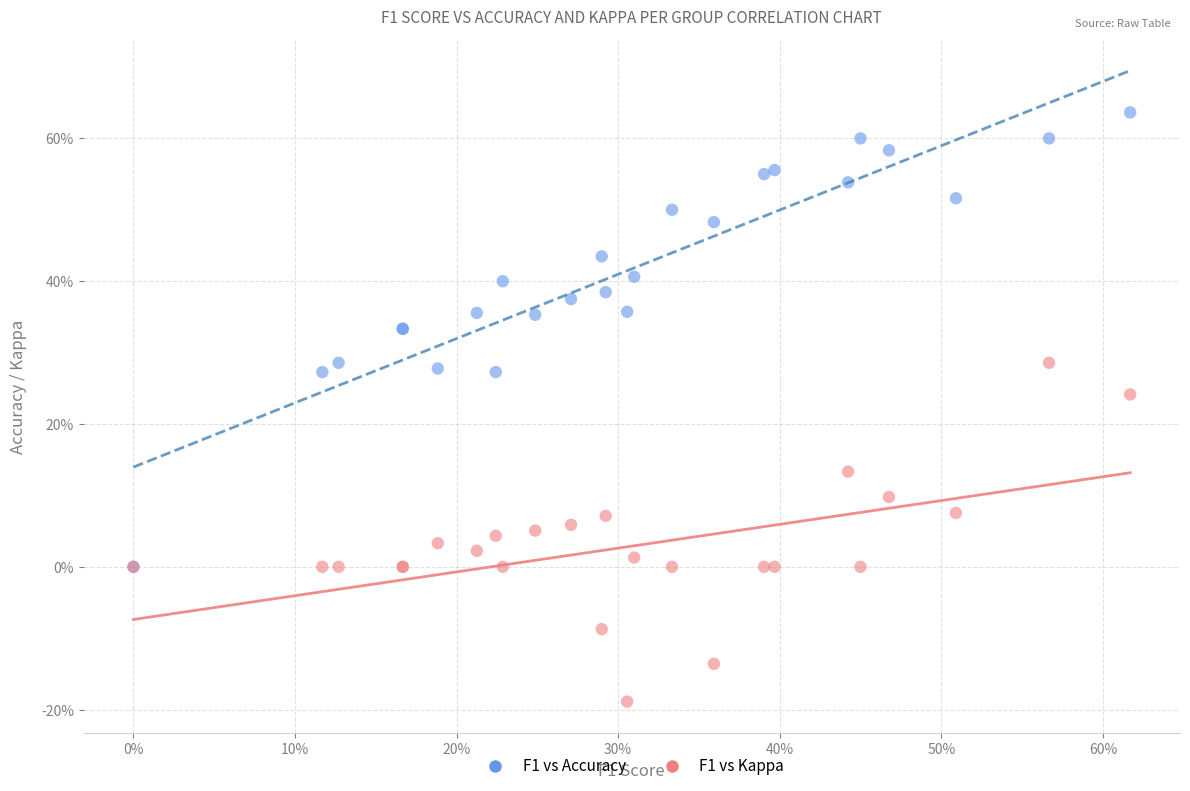

What are all the series names shown in the legend?

F1 vs Accuracy, F1 vs Kappa